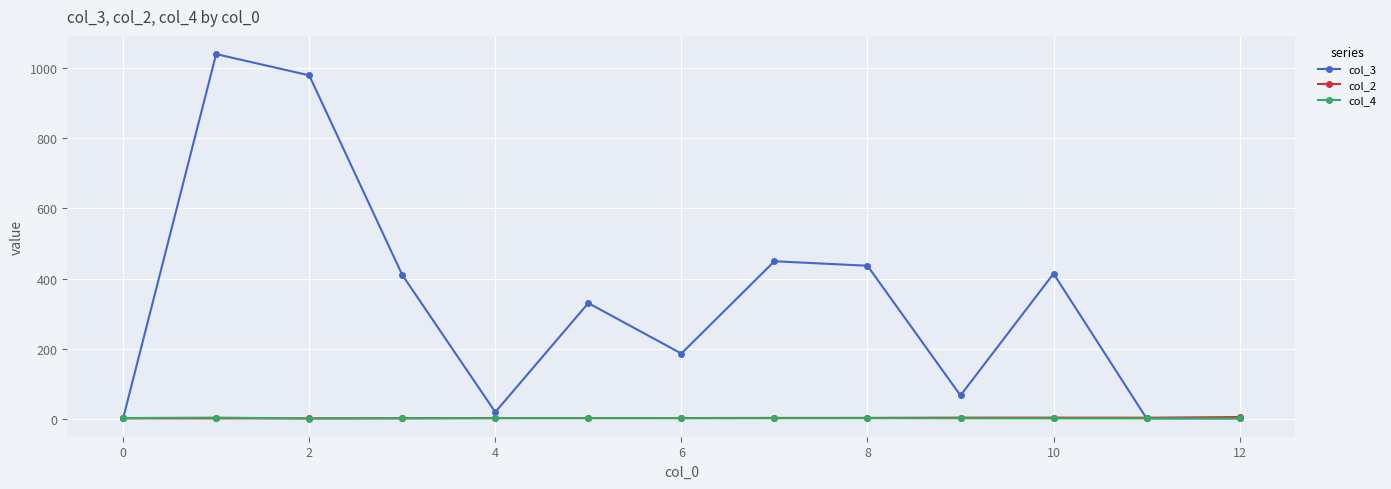

At how many categories does at least one series exceed 311?

7